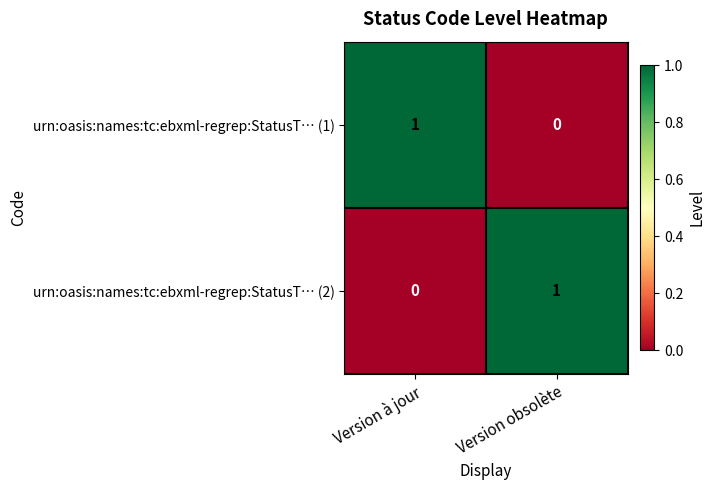

Count the number of data series in this chart.

2